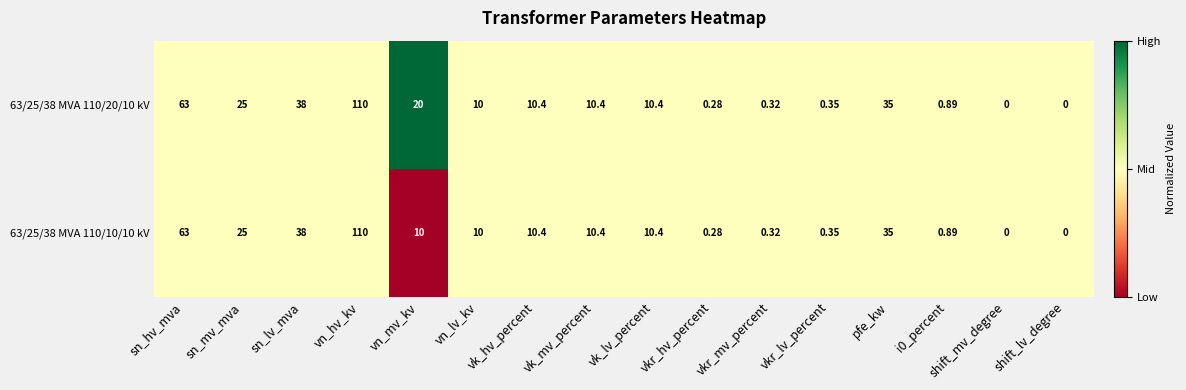

At which label does 63/25/38 MVA 110/20/10 kV first exceed 10?

sn_hv_mva